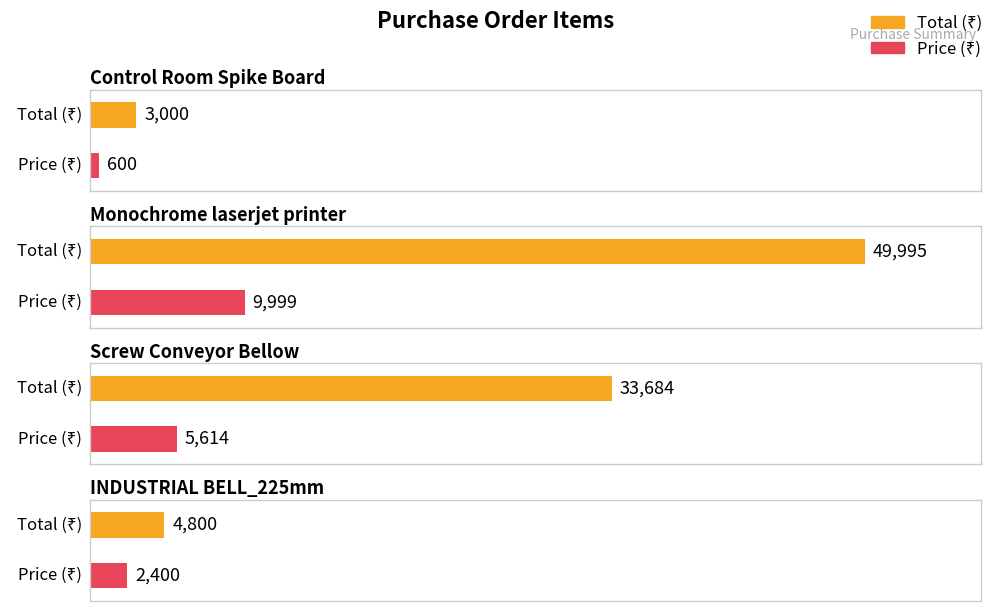

What is the maximum value shown in the chart?

49995